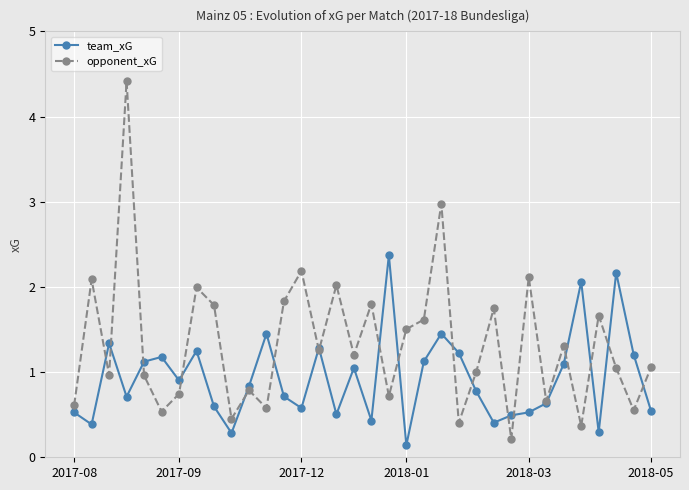

Rank the series by their average value, from highest to lowest.

opponent_xG, team_xG